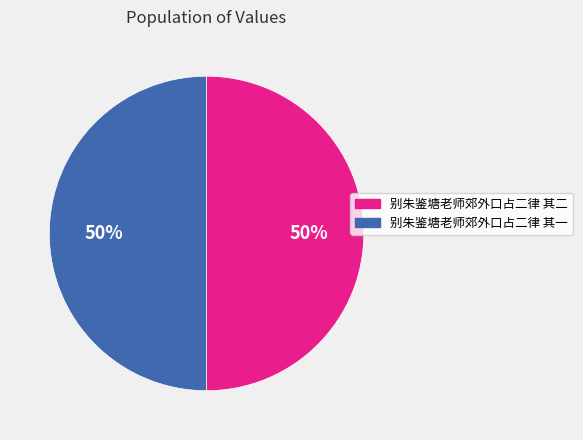

Do 别朱鉴塘老师郊外口占二律 其一 and 别朱鉴塘老师郊外口占二律 其二 together represent more than half of the pie?

Yes